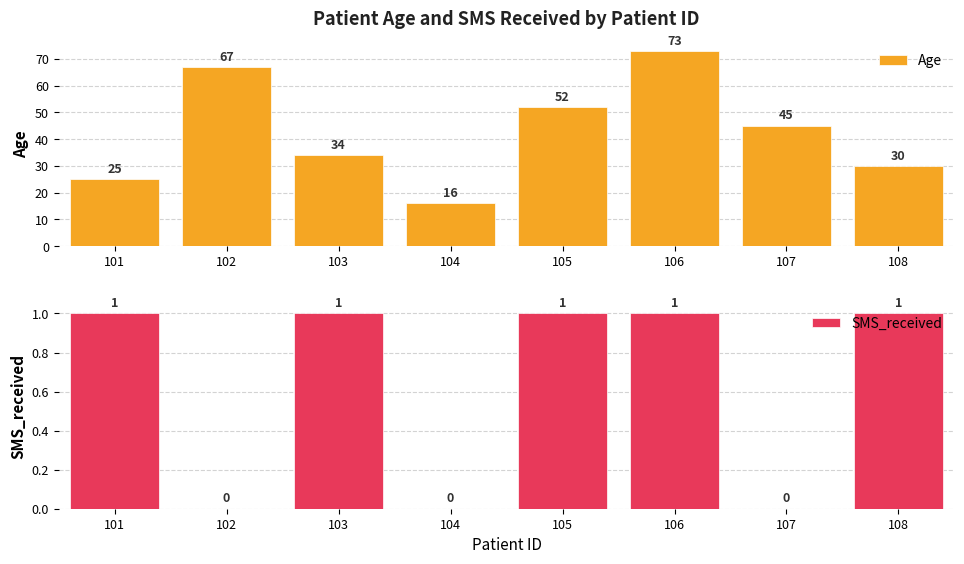

List the series in order of their peak value, highest first.

Age, SMS_received